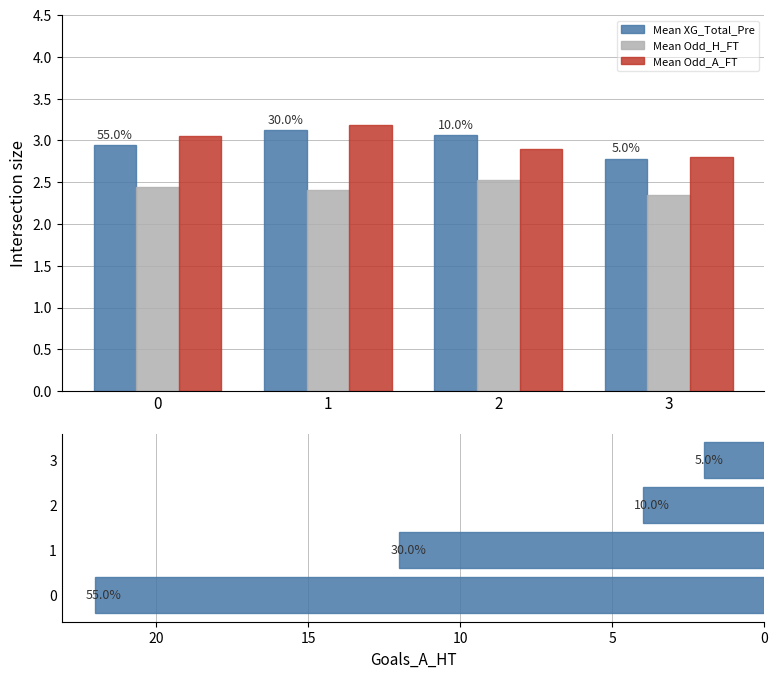

At 3, list the series in order from smallest to largest.

Mean Odd_H_FT, Mean XG_Total_Pre, Mean Odd_A_FT